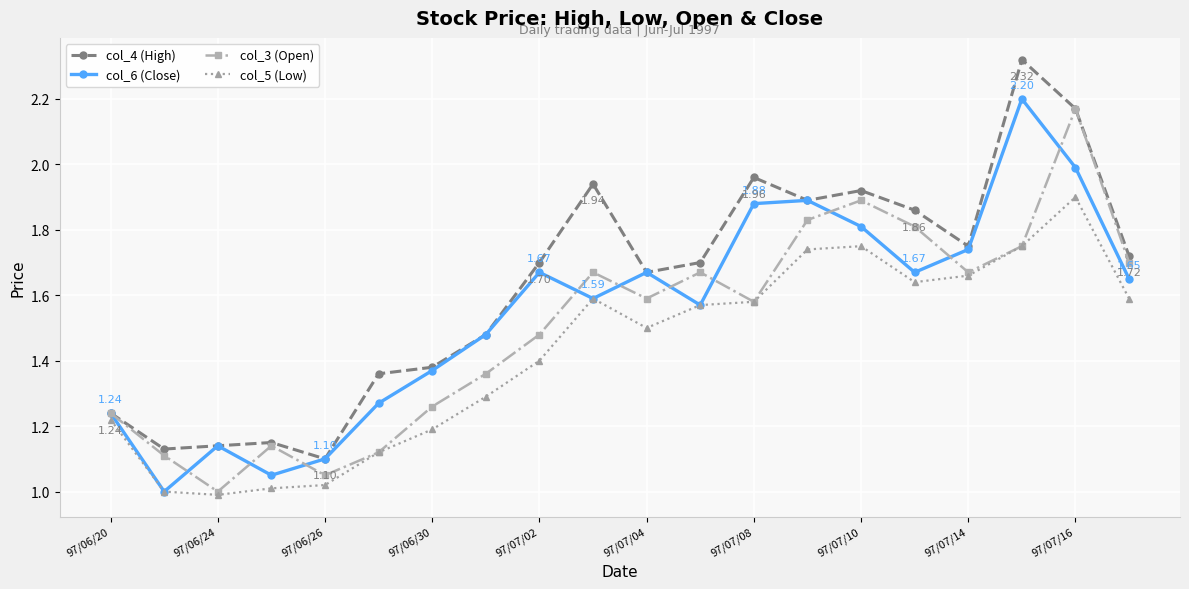

Rank the series by their average value, from lowest to highest.

col_5 (Low), col_3 (Open), col_6 (Close), col_4 (High)